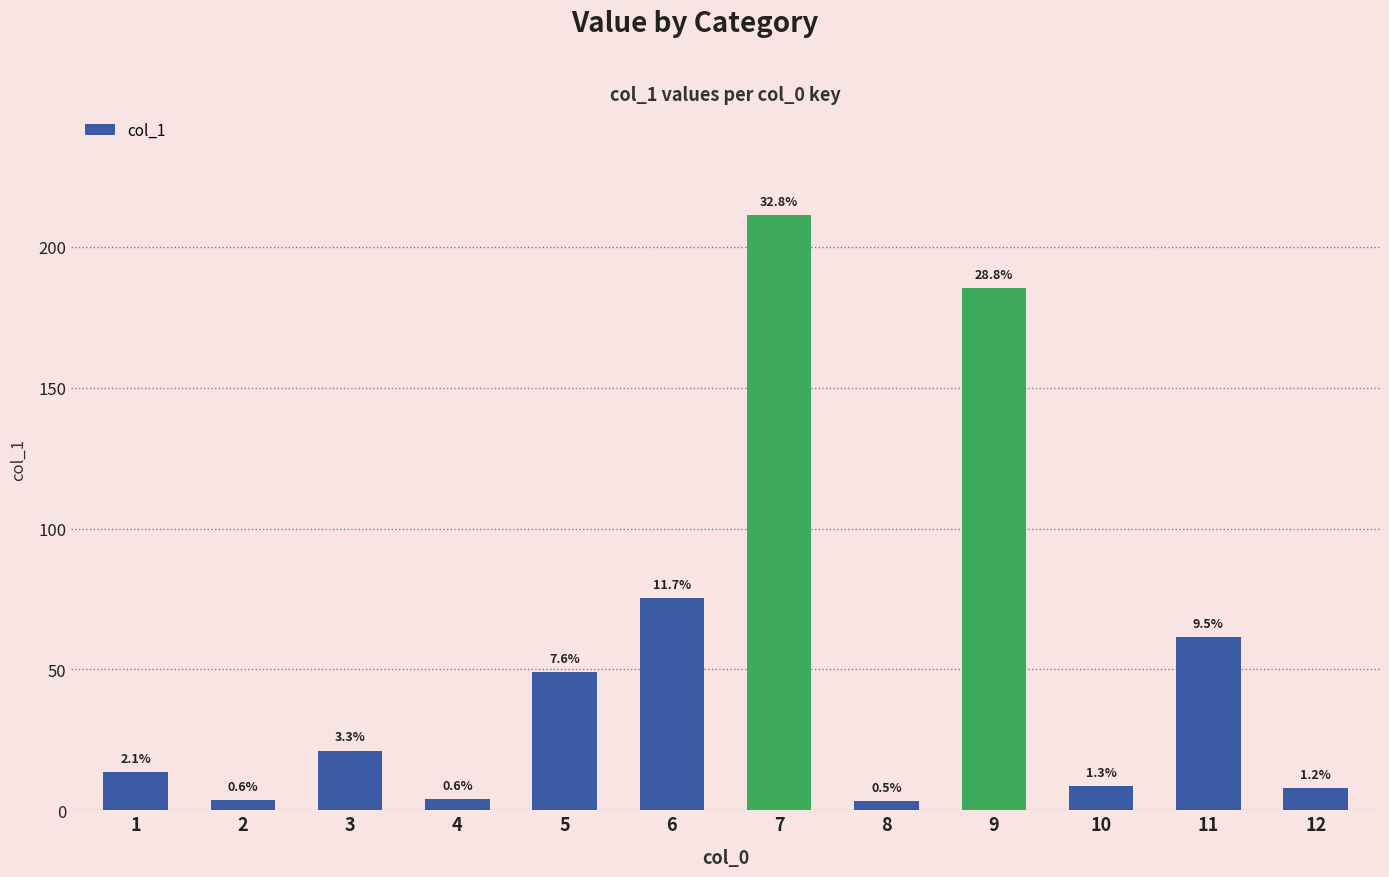

Rank the categories by value from lowest to highest.

8, 2, 4, 12, 10, 1, 3, 5, 11, 6, 9, 7